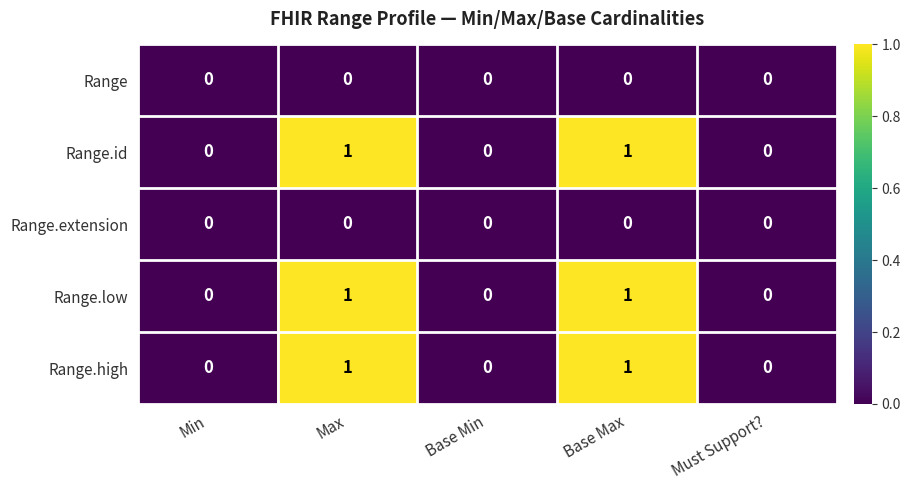

Reading left to right, list all the values displayed in this chart.

Range: Min=0	Max=0	Base Min=0	Base Max=0	Must Support?=0
Range.id: Min=0	Max=1	Base Min=0	Base Max=1	Must Support?=0
Range.extension: Min=0	Max=0	Base Min=0	Base Max=0	Must Support?=0
Range.low: Min=0	Max=1	Base Min=0	Base Max=1	Must Support?=0
Range.high: Min=0	Max=1	Base Min=0	Base Max=1	Must Support?=0